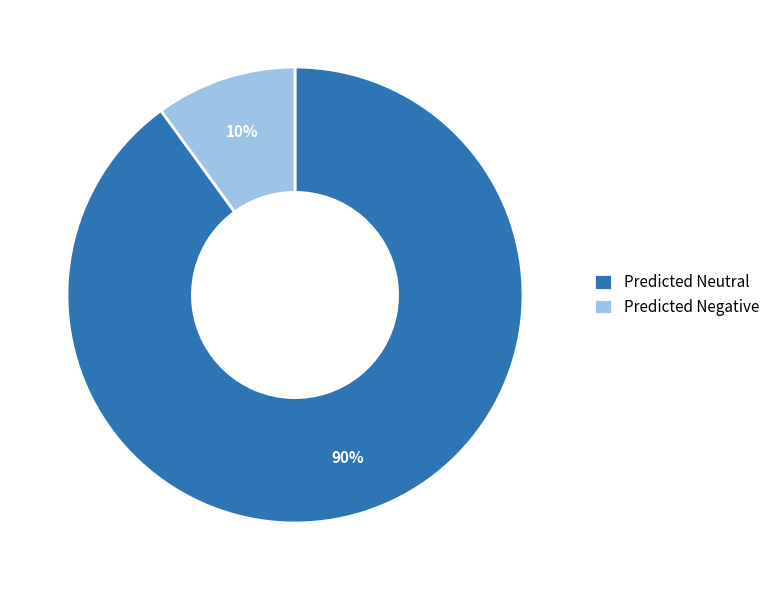

Which slice represents more than half of the pie?

Predicted Neutral